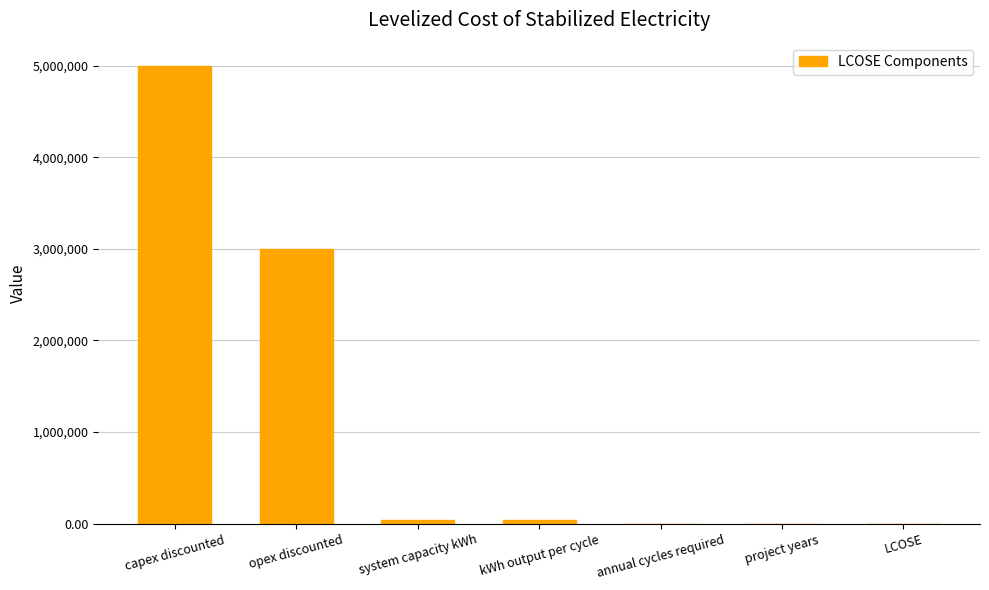

The value at opex discounted is 3000000.0. True or false?

True